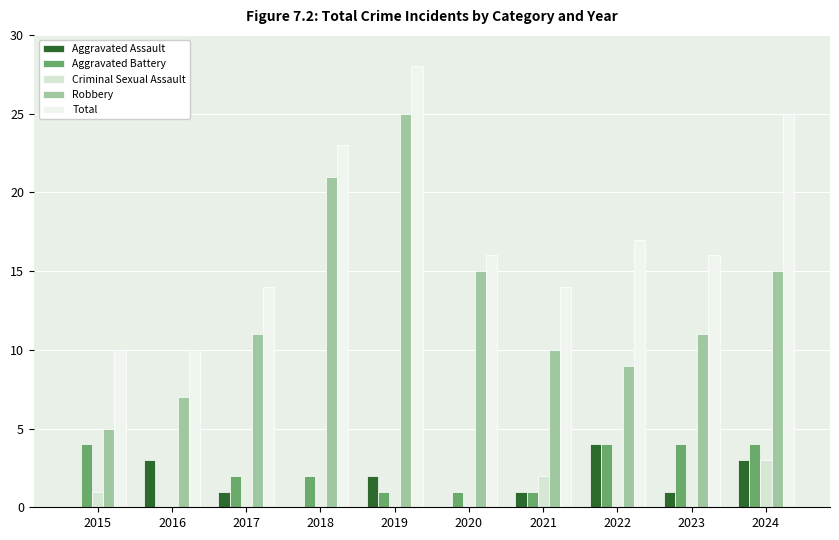

Which series has the largest total across all categories?

Total